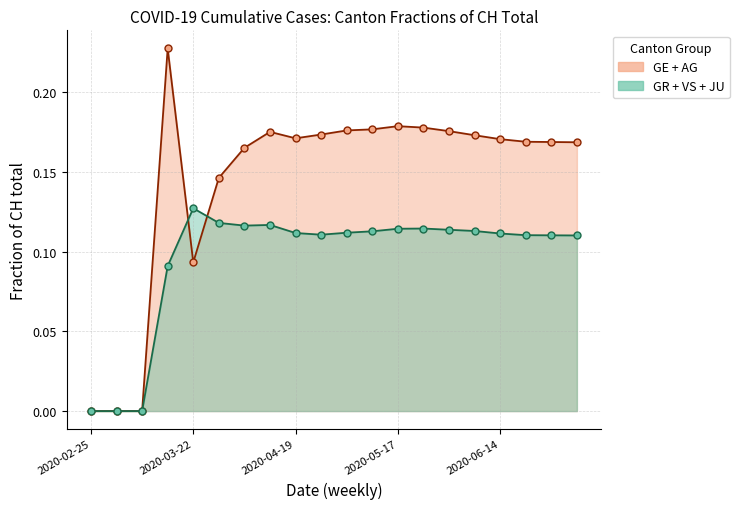

What are all the series names shown in the legend?

GE+AG line, GR+VS+JU line